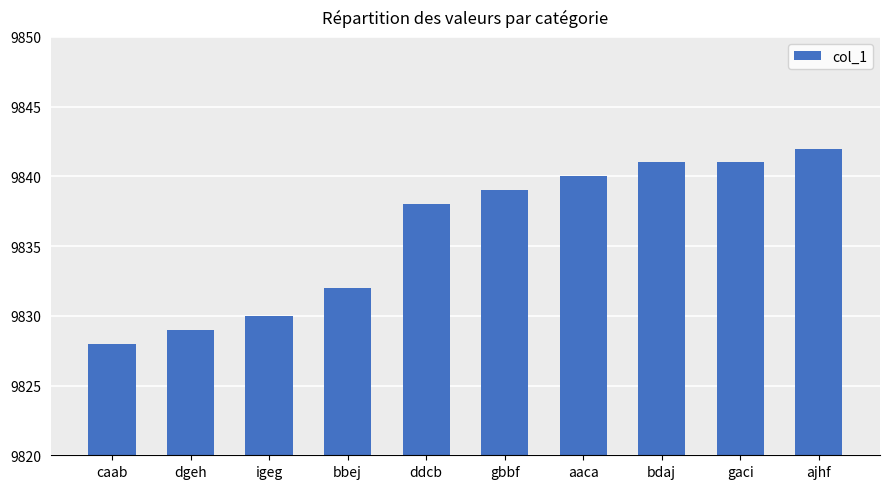

At which category does the chart reach its peak across all series?

ajhf